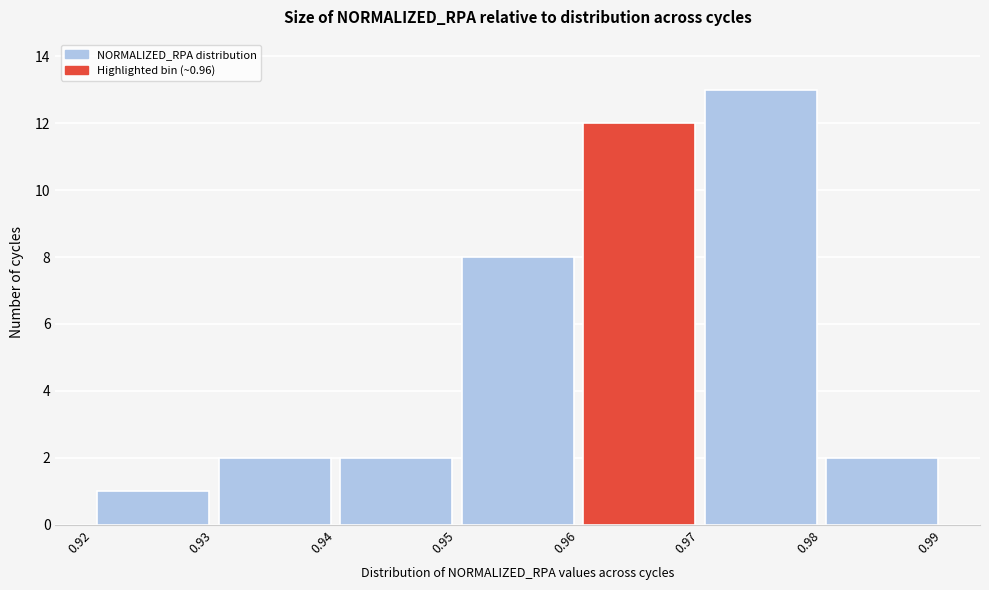

Which range on the x-axis has the tallest bar?

0.97 to 0.98